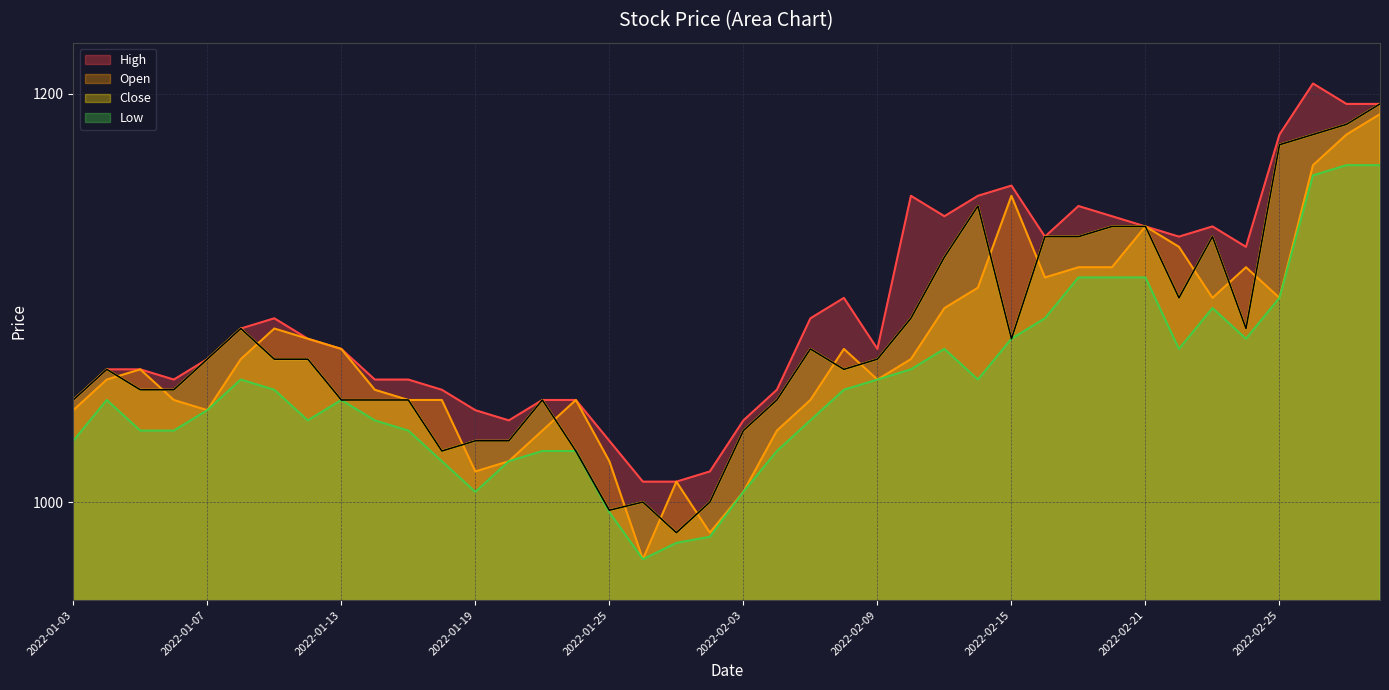

How many distinct data groups are displayed?

4